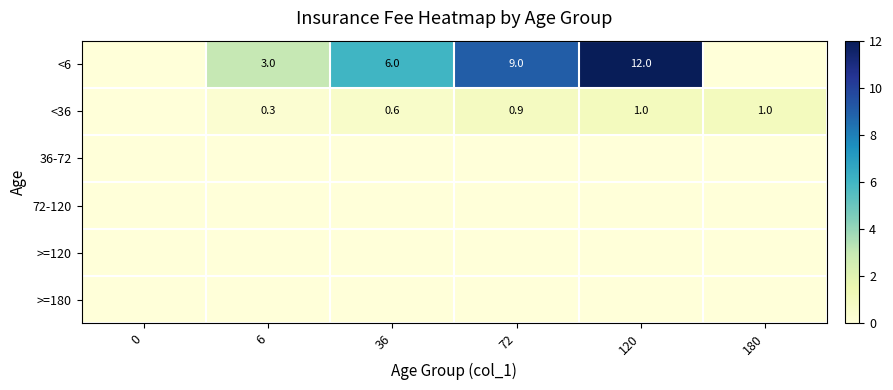

True or false: <6 has a value of 6.0 at 36.

True